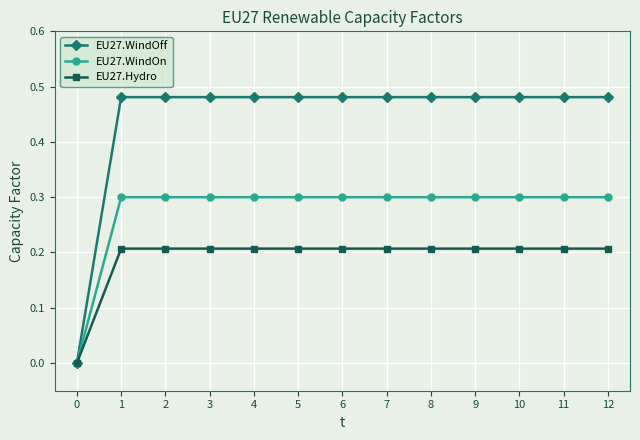

What is the total value across all series at 11?

1.0